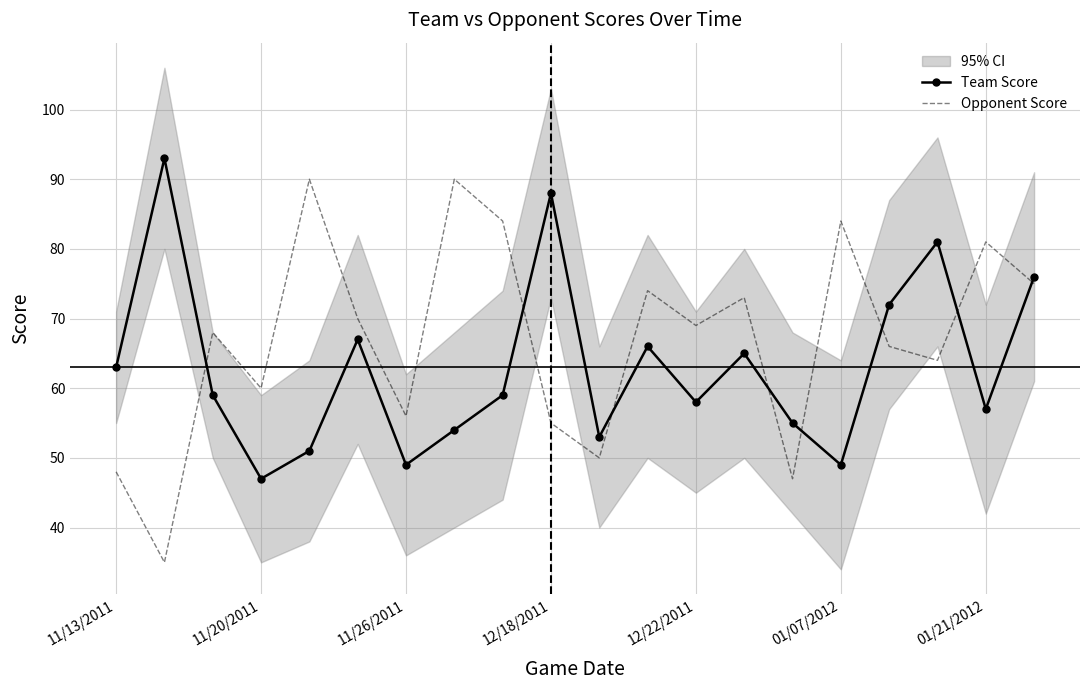

What is the maximum value for Team Score?

93